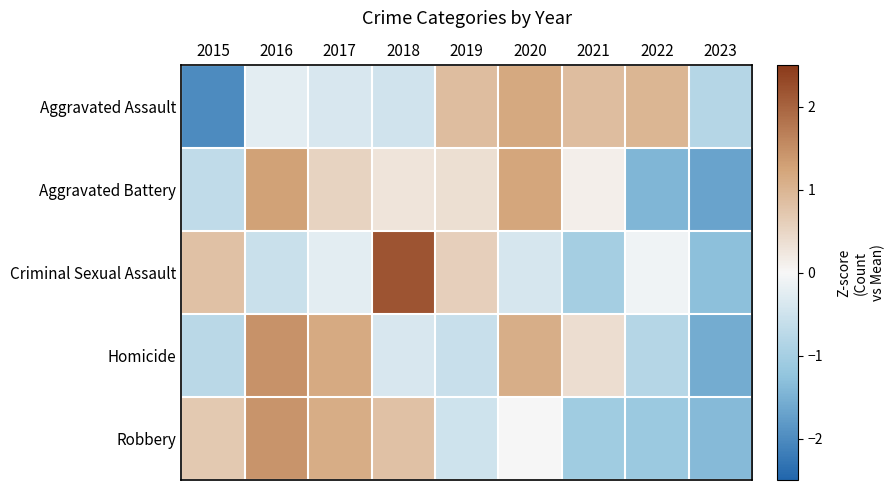

Reading right to left, extract all data points from this chart.

Aggravated Assault: 2023=-0.8	2022=1.0	2021=0.9	2020=1.2	2019=0.9	2018=-0.5	2017=-0.4	2016=-0.2	2015=-2.0
Aggravated Battery: 2023=-1.7	2022=-1.4	2021=0.1	2020=1.2	2019=0.4	2018=0.3	2017=0.5	2016=1.3	2015=-0.7
Criminal Sexual Assault: 2023=-1.3	2022=-0.1	2021=-1.0	2020=-0.4	2019=0.6	2018=2.2	2017=-0.2	2016=-0.5	2015=0.8
Homicide: 2023=-1.6	2022=-0.8	2021=0.4	2020=1.1	2019=-0.6	2018=-0.4	2017=1.2	2016=1.5	2015=-0.7
Robbery: 2023=-1.4	2022=-1.1	2021=-1.1	2020=-0.0	2019=-0.5	2018=0.8	2017=1.1	2016=1.4	2015=0.7